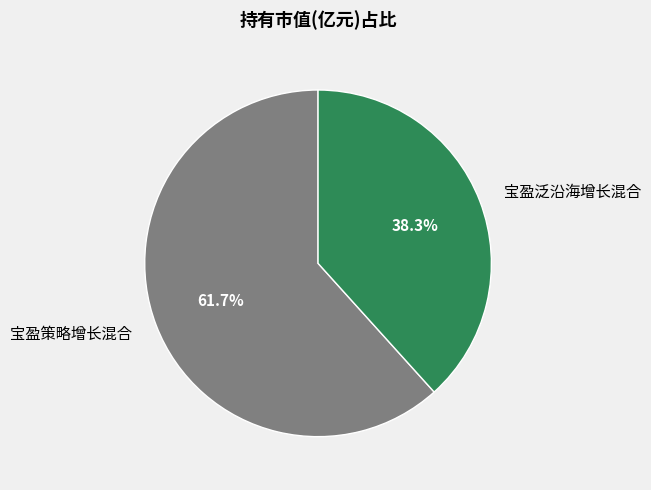

True or false: 宝盈策略增长混合 accounts for 62% of the total.

True